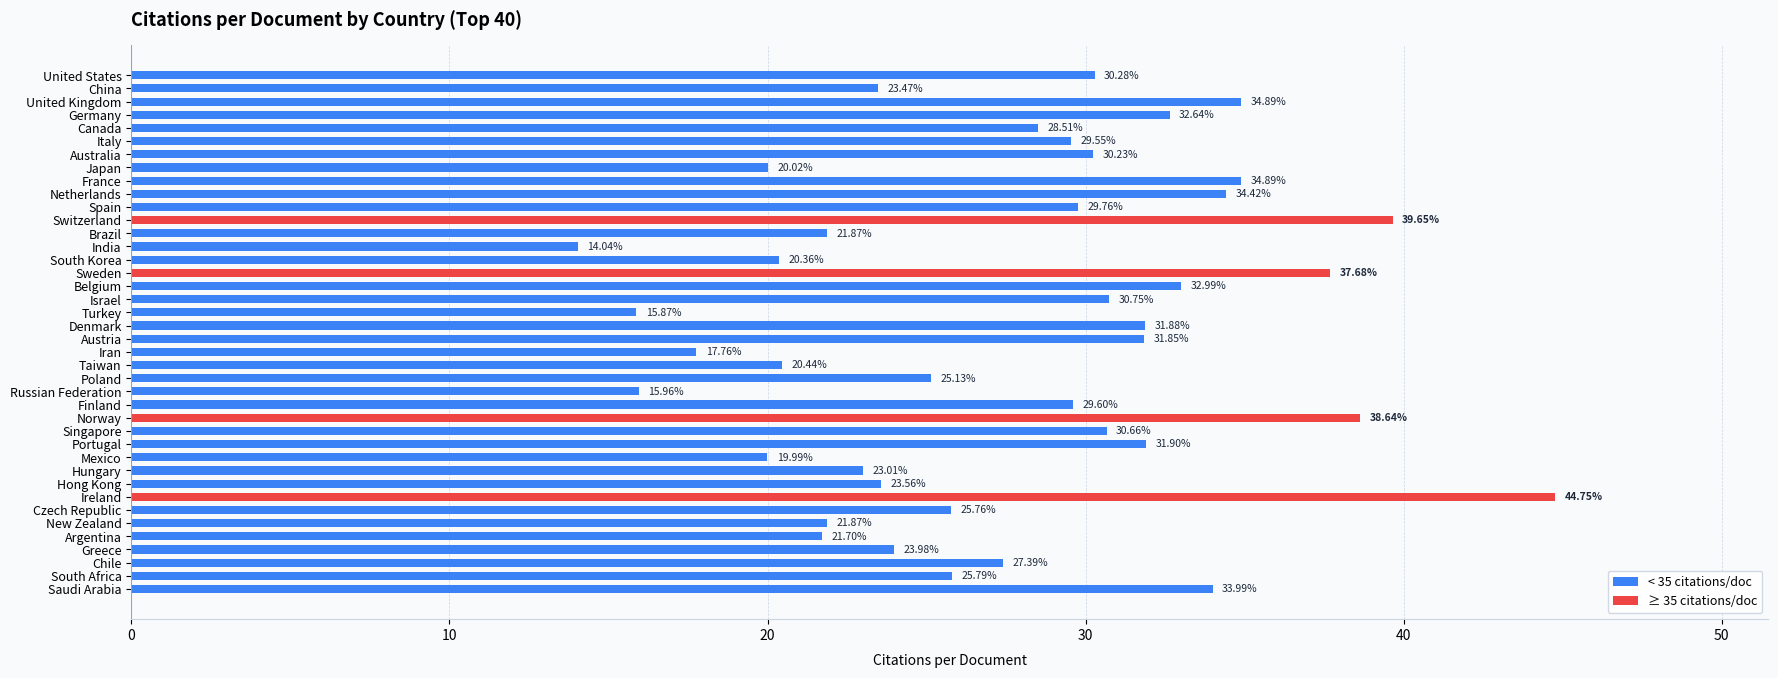

What is the ratio of the value at Hungary to the value at South Korea?

1.1